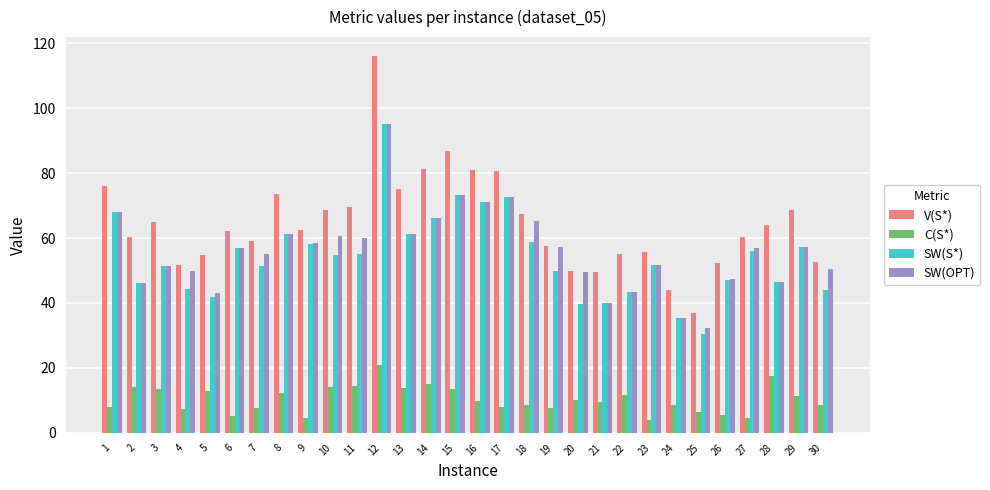

The value of V(S*) at 17 is 48.1. True or false?

False